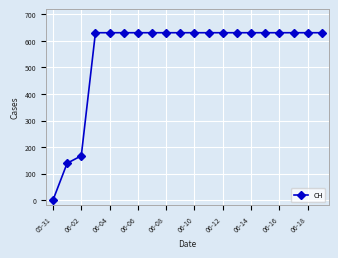

Reading right to left, list all the values displayed in this chart.

631	631	631	631	631	631	631	631	631	631	631	631	631	631	631	631	631	167	139	0